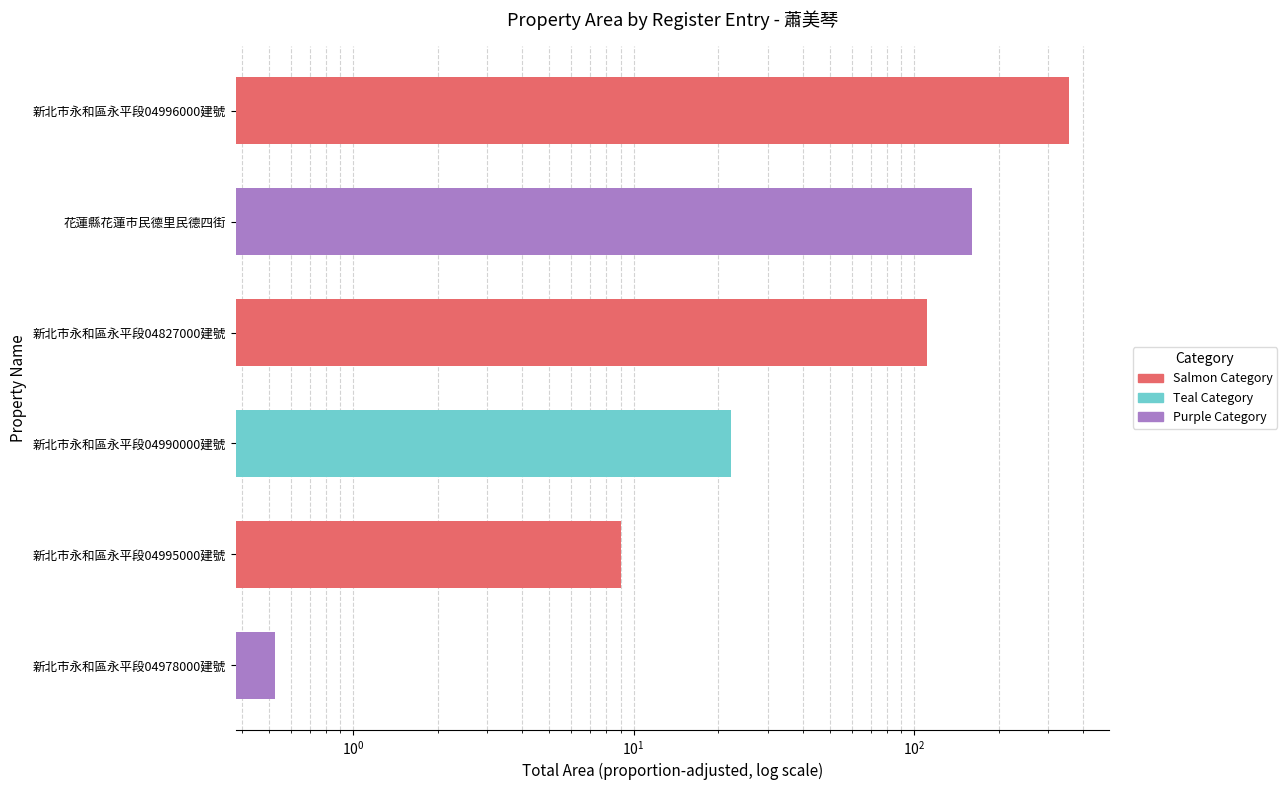

Does the chart contain any negative values?

No